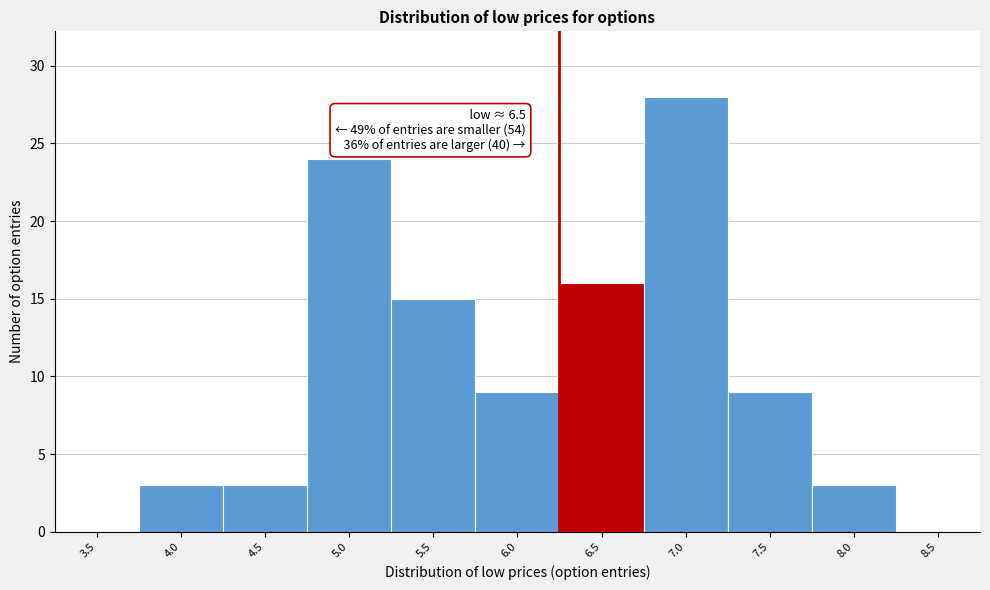

Reading left to right, list all the values displayed in this chart.

3.5=0	4.0=3	4.5=3	5.0=24	5.5=15	6.0=9	6.5=16	7.0=28	7.5=9	8.0=3	8.5=0